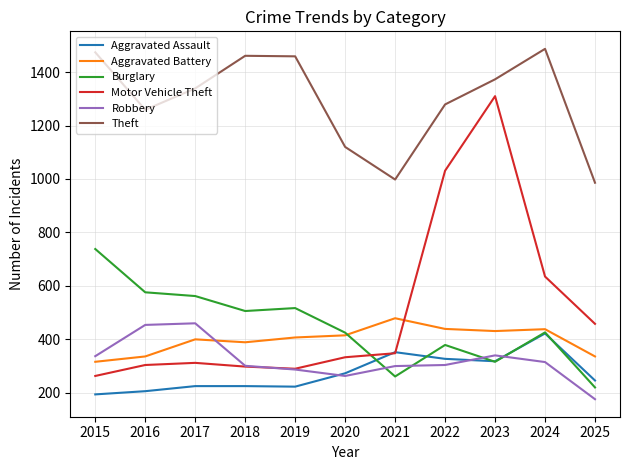

Which series changed the most between 2024 and 2025?

Theft